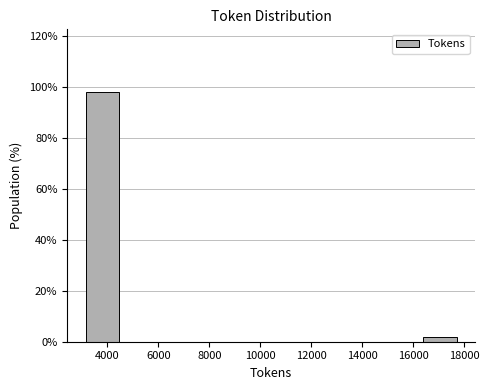

Which range on the x-axis has the tallest bar?

3000 to 4600